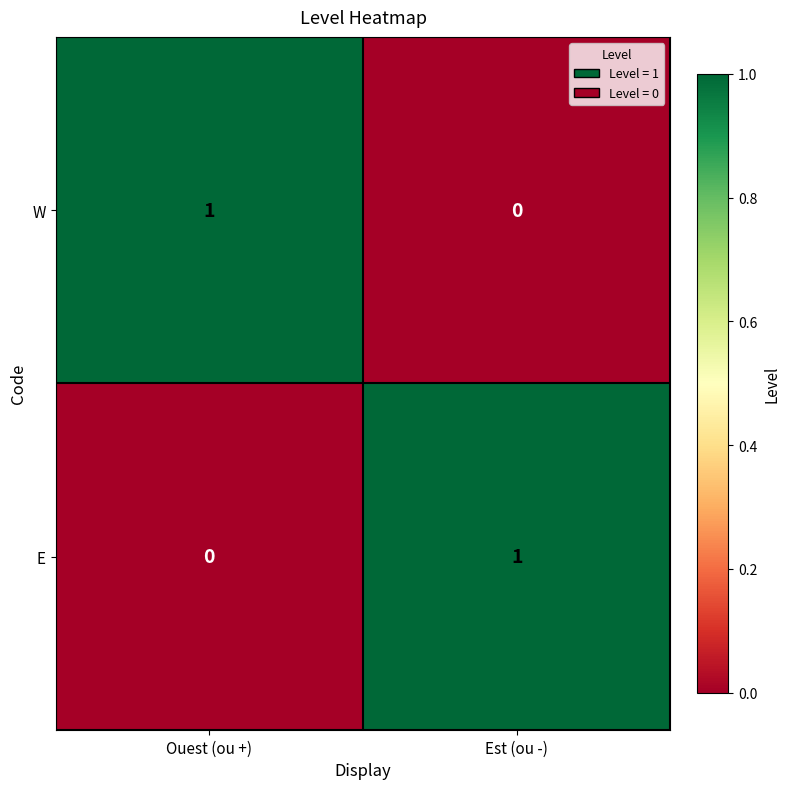

Rank the series at Est (ou -) from lowest to highest value.

W, E